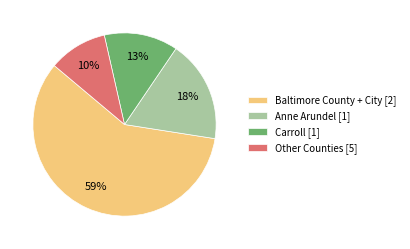

True or false: Other Counties [5] accounts for 1% of the total.

False